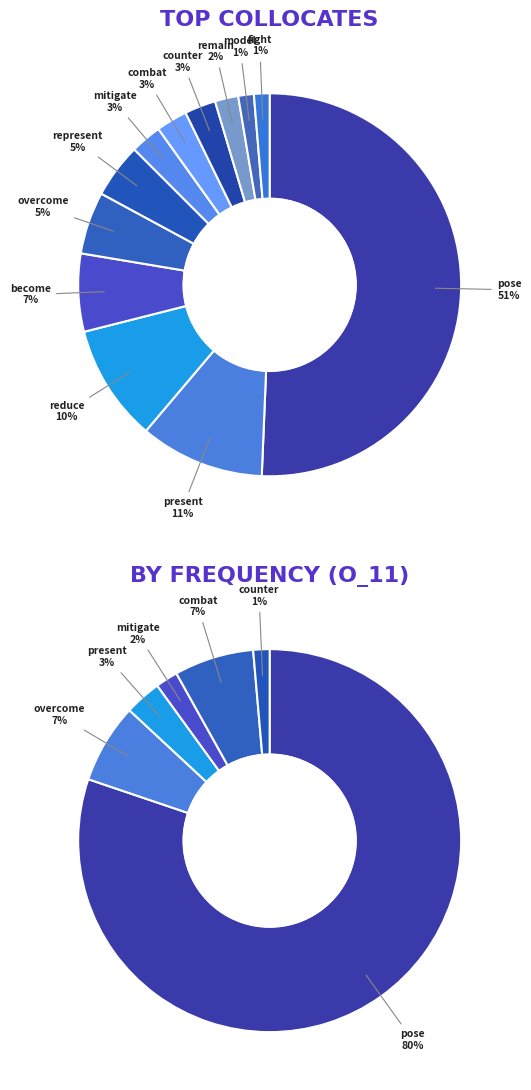

Which slice represents more than half of the pie?

pose